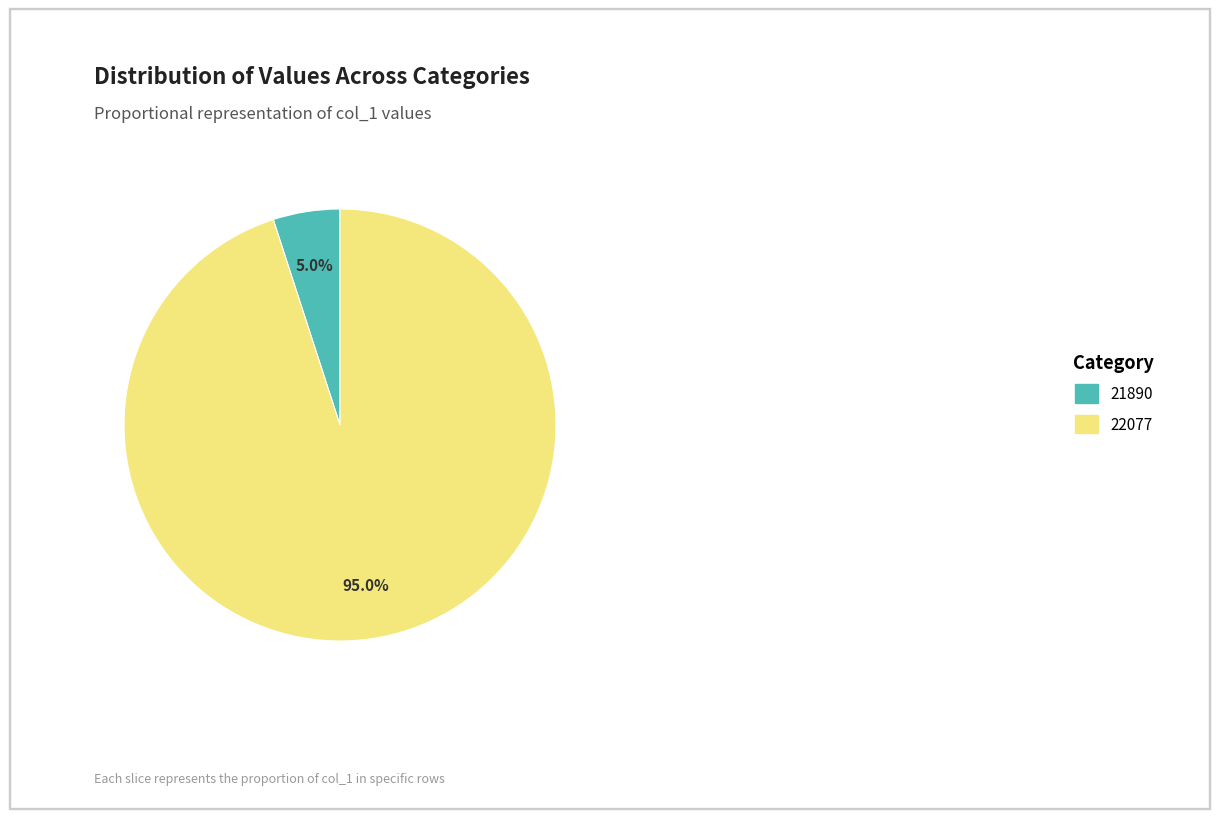

To the nearest percent, what is the combined percentage of 22077 and 21890?

100%